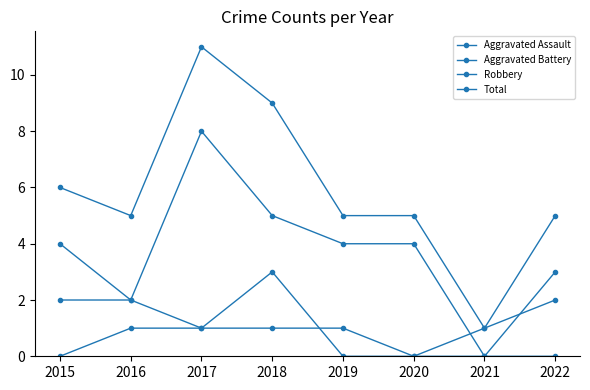

What is the maximum value shown in the chart?

11